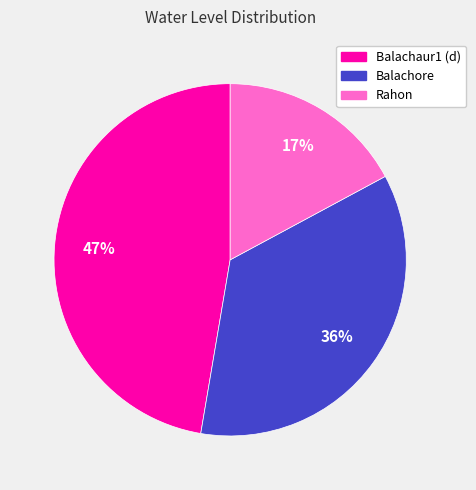

What is the ratio of the value at Rahon to the value at Balachore?

0.5